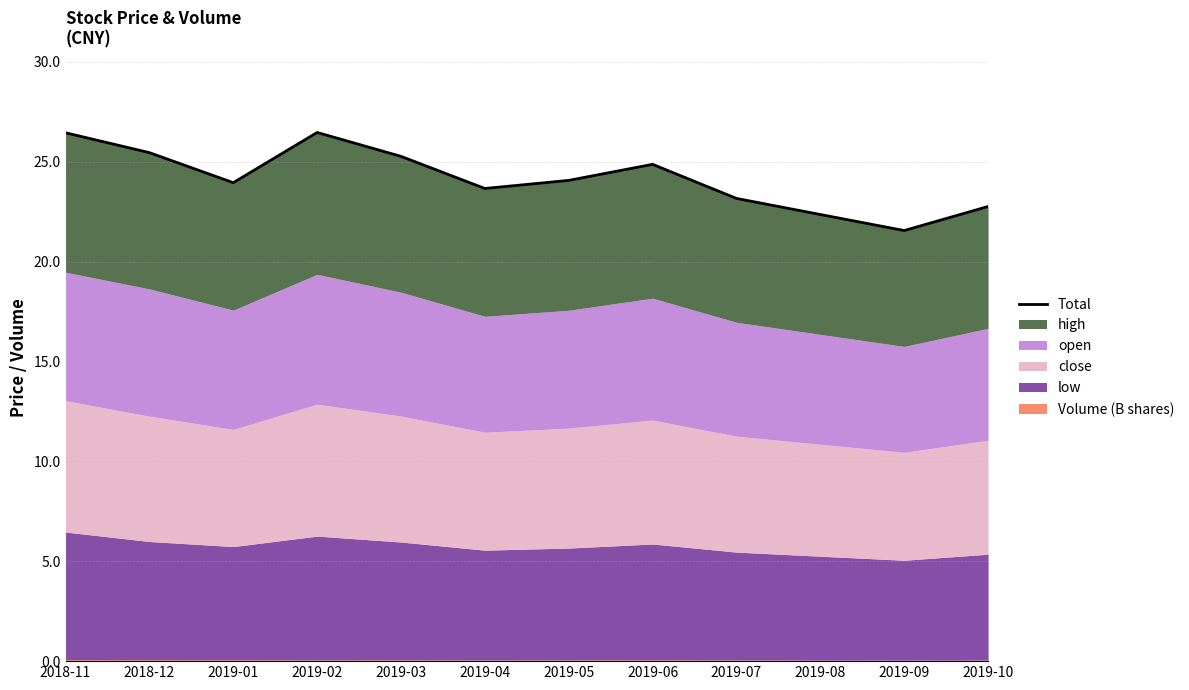

Reading left to right, extract all data points from this chart.

26.4	25.4	23.9	26.5	25.3	23.7	24.1	24.9	23.2	22.4	21.5	22.8